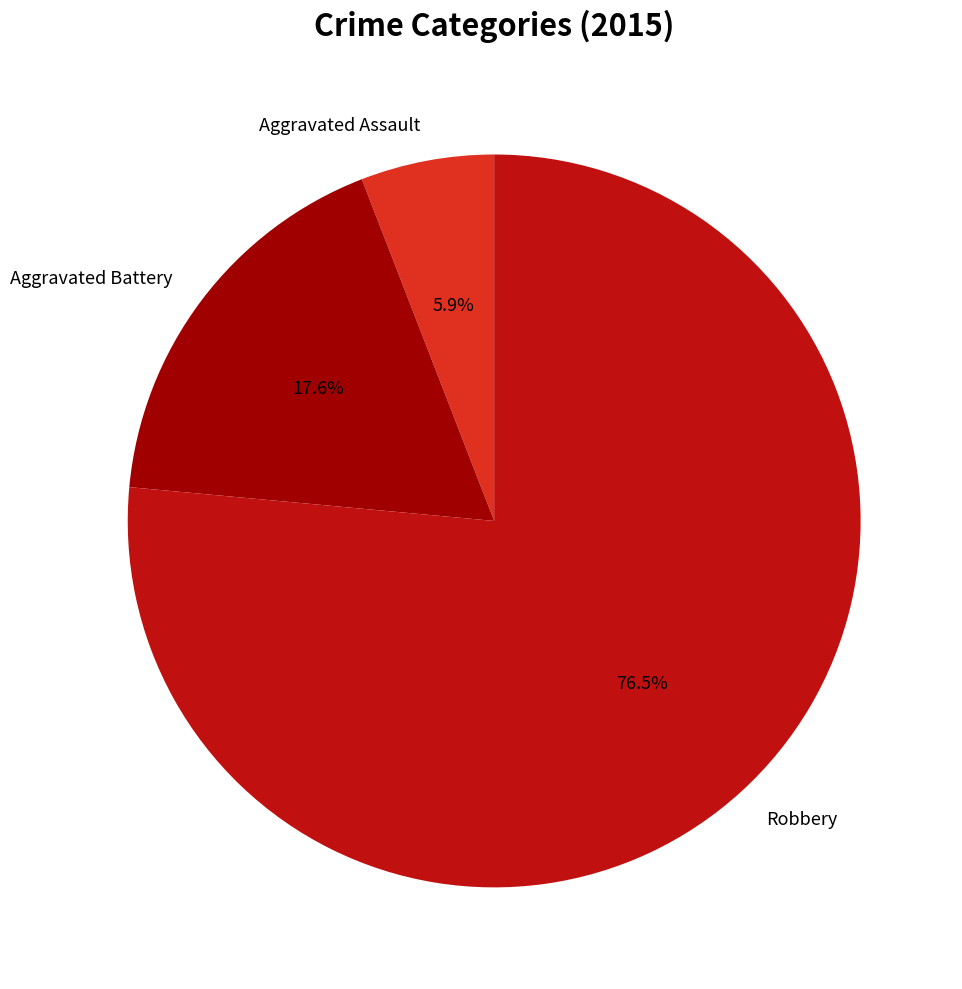

Combined, what portion of the pie is Aggravated Assault and Robbery?

82.4%